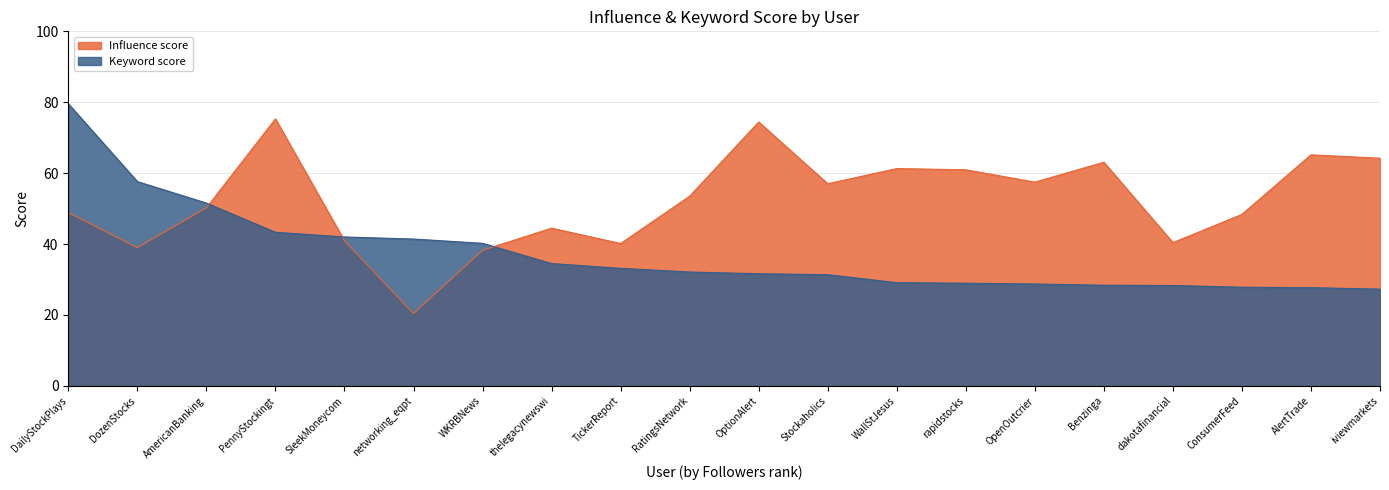

How many data points does each series have?

20